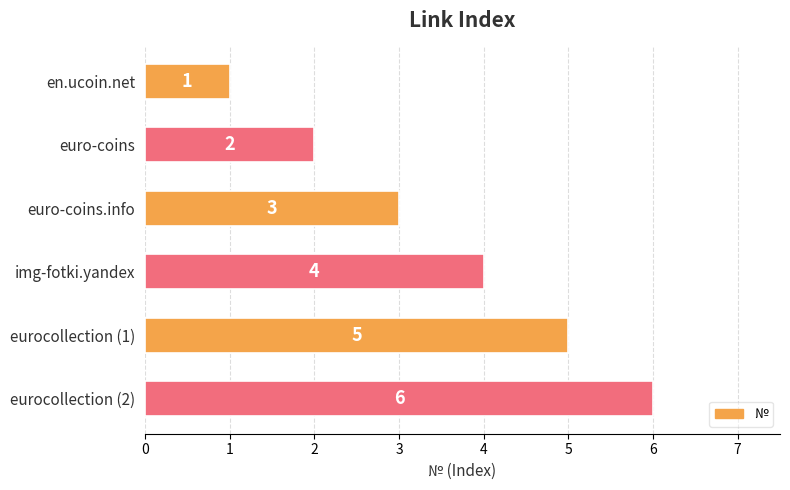

What is the approximate value at eurocollection (2)?

6